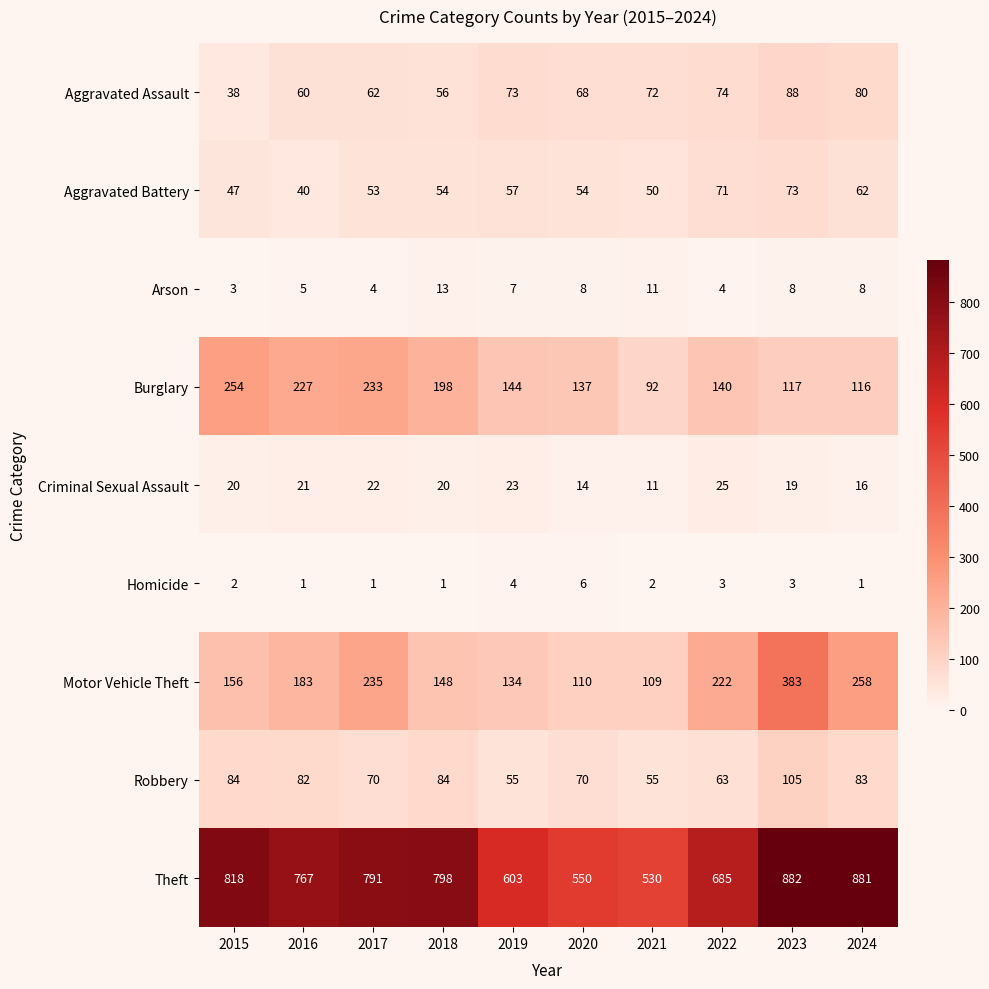

Which series has the largest total across all categories?

Theft